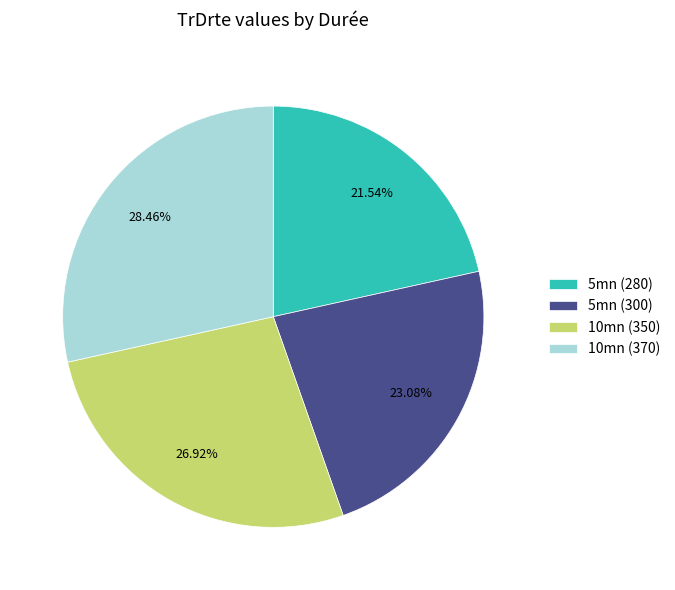

How many segments does this pie chart have?

4